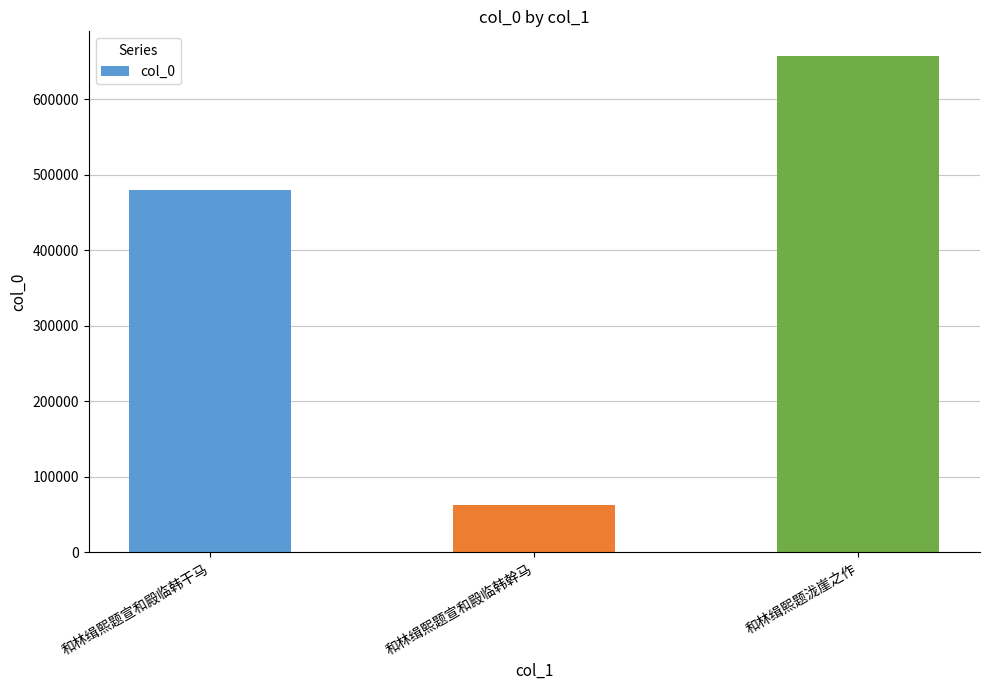

Reading left to right, transcribe all the data shown in this chart.

479923	63043	656968